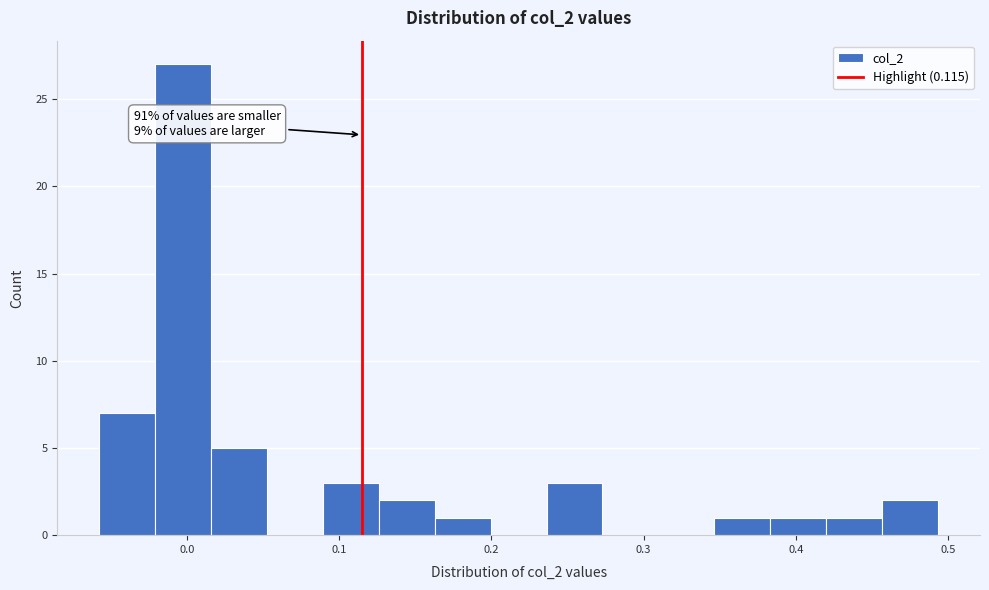

Read against the x-axis, roughly where is the centre of the tallest bar?

0.00